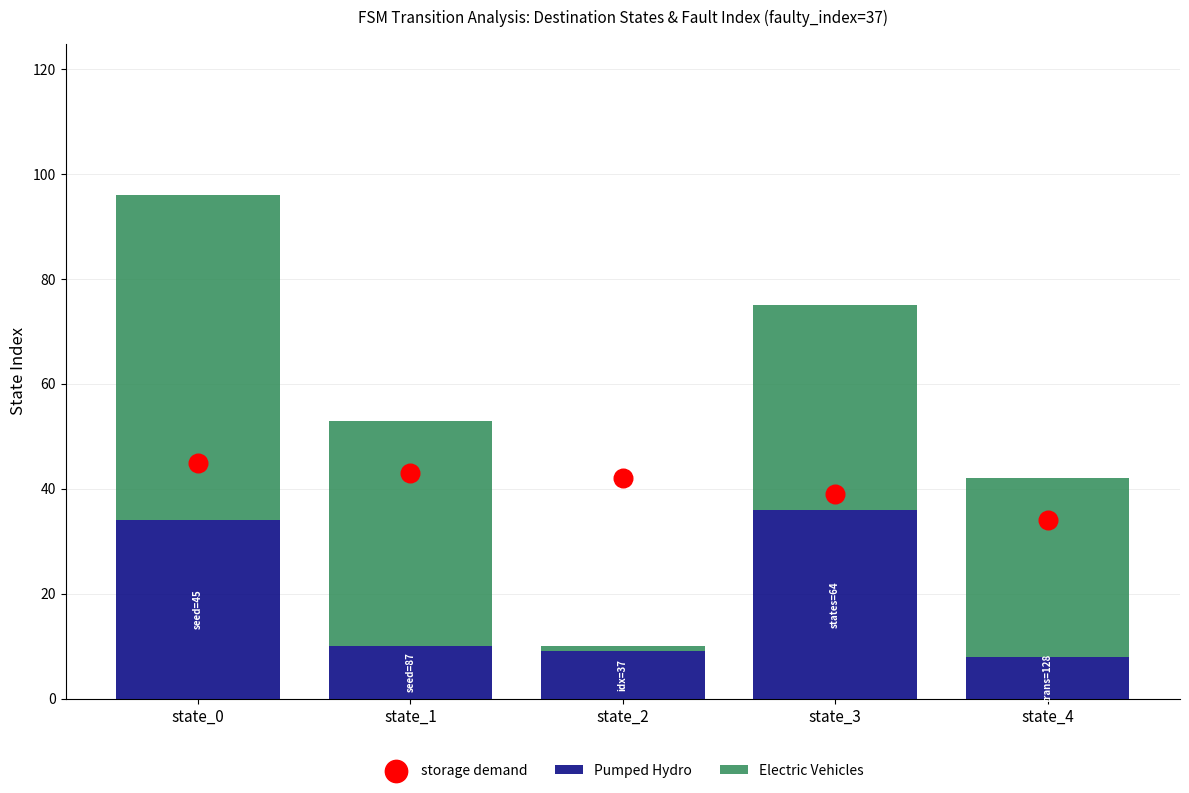

At how many categories does at least one series exceed 61?

1